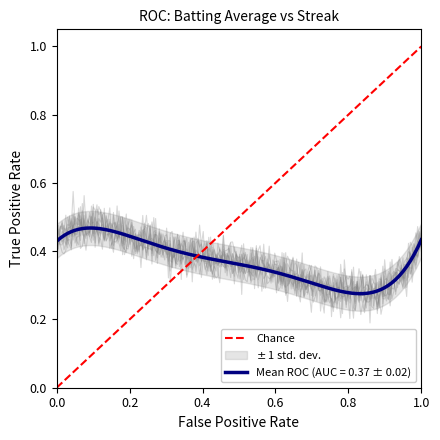

Which has a higher value, 0.0 or 1.0?

1.0